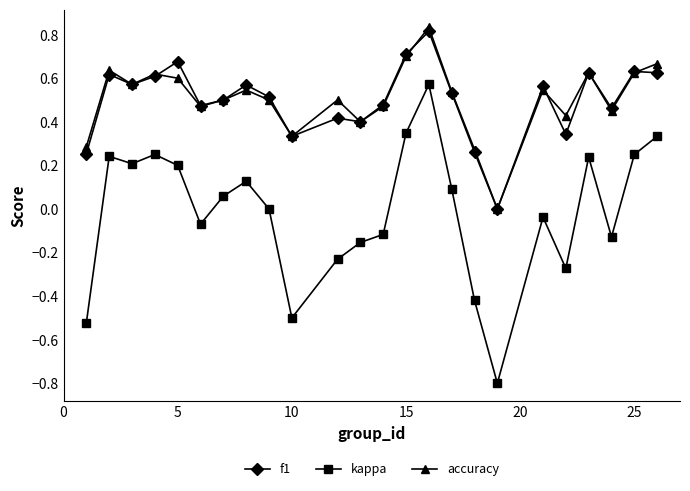

How many values in accuracy are above zero?

23